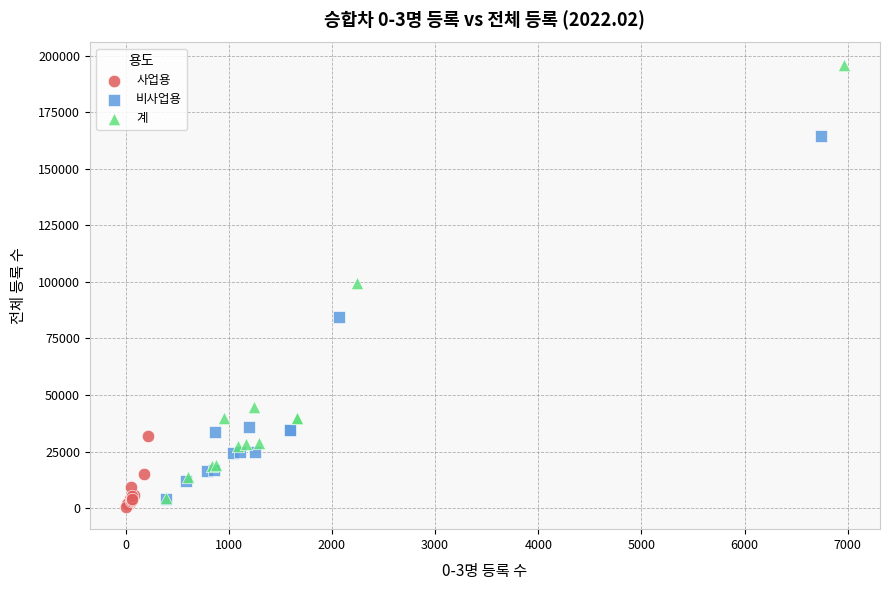

Which series has the largest Y range (max minus min)?

계